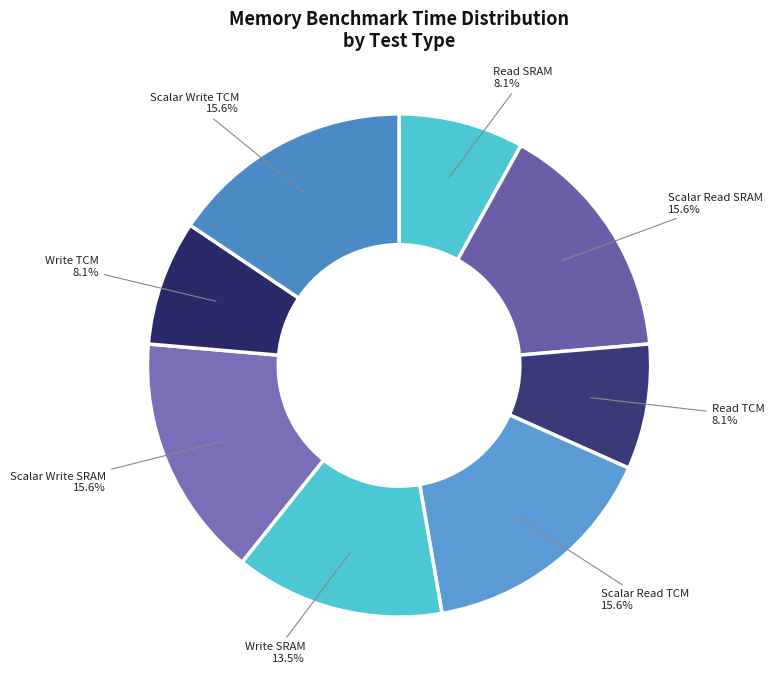

What percentage is the Read SRAM slice, to the nearest percent?

8%